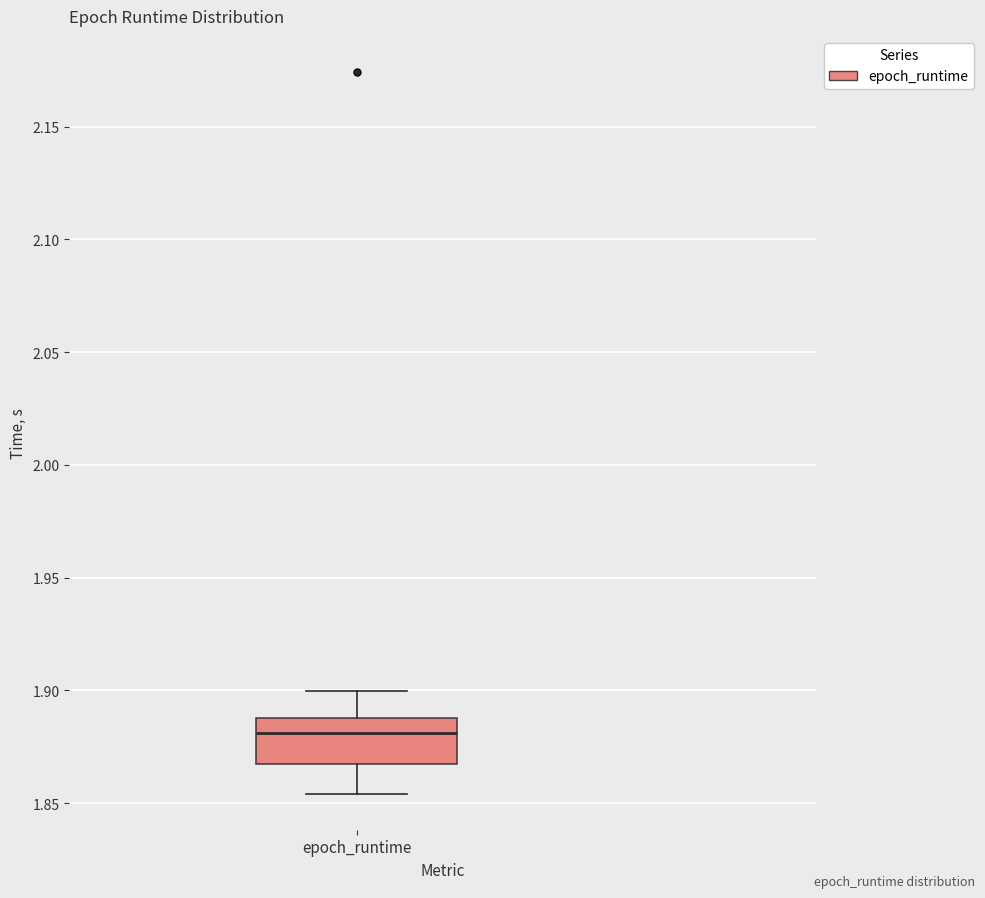

Transcribe this box plot: give where the median line is, the range the box spans, and where the two whiskers end, as read against the y-axis. The values are not printed on the chart, so give them approximately, as read against the axis.

median 1.880, box 1.865 to 1.890, whiskers 1.855 to 1.900